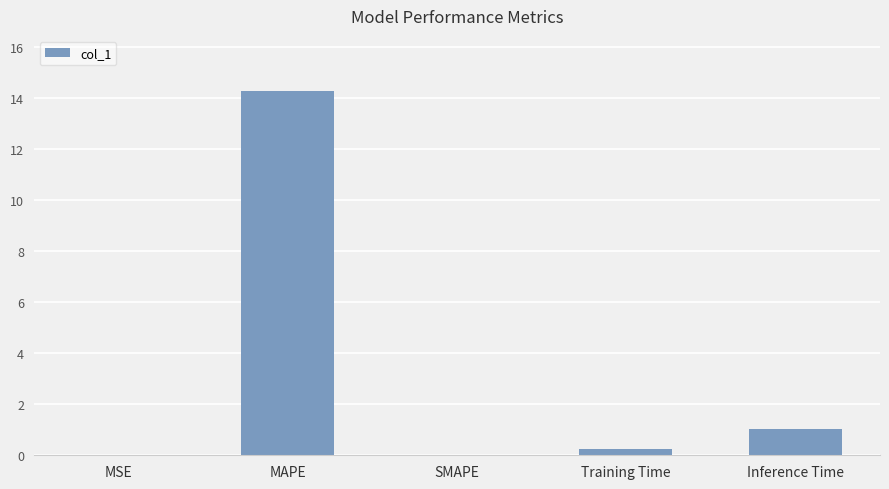

At which label is the value closest to 7?

Inference Time